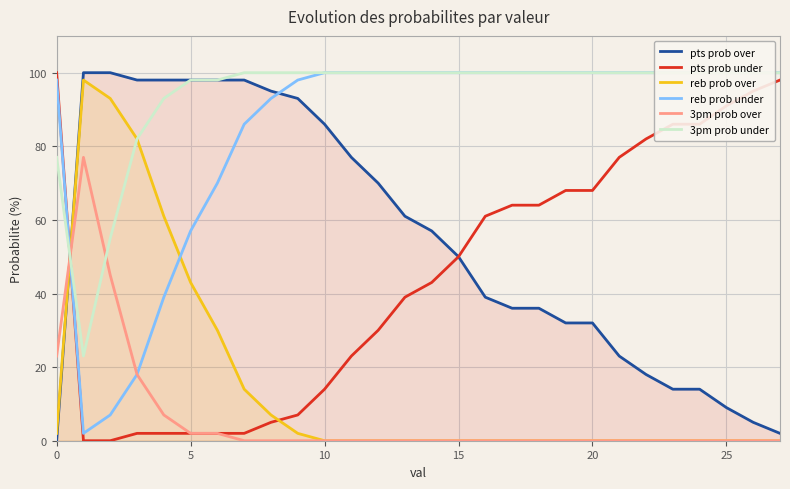

Reading left to right, list all the values displayed in this chart.

pts prob over: 0	100	100	98	98	98	98	98	95	93	86	77	70	61	57	50	39	36	36	32	32	23	18	14	14	9	5	2
pts prob under: 100	0	0	2	2	2	2	2	5	7	14	23	30	39	43	50	61	64	64	68	68	77	82	86	86	91	95	98
reb prob over: 2	98	93	82	61	43	30	14	7	2	0	0	0	0	0	0	0	0	0	0	0	0	0	0	0	0	0	0
reb prob under: 98	2	7	18	39	57	70	86	93	98	100	100	100	100	100	100	100	100	100	100	100	100	100	100	100	100	100	100
3pm prob over: 23	77	45	18	7	2	2	0	0	0	0	0	0	0	0	0	0	0	0	0	0	0	0	0	0	0	0	0
3pm prob under: 77	23	55	82	93	98	98	100	100	100	100	100	100	100	100	100	100	100	100	100	100	100	100	100	100	100	100	100